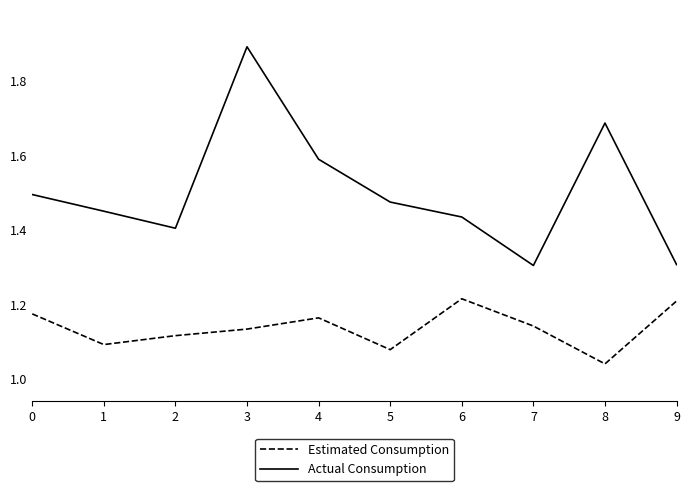

Rank the series by their maximum value, from lowest to highest.

Estimated Consumption, Actual Consumption